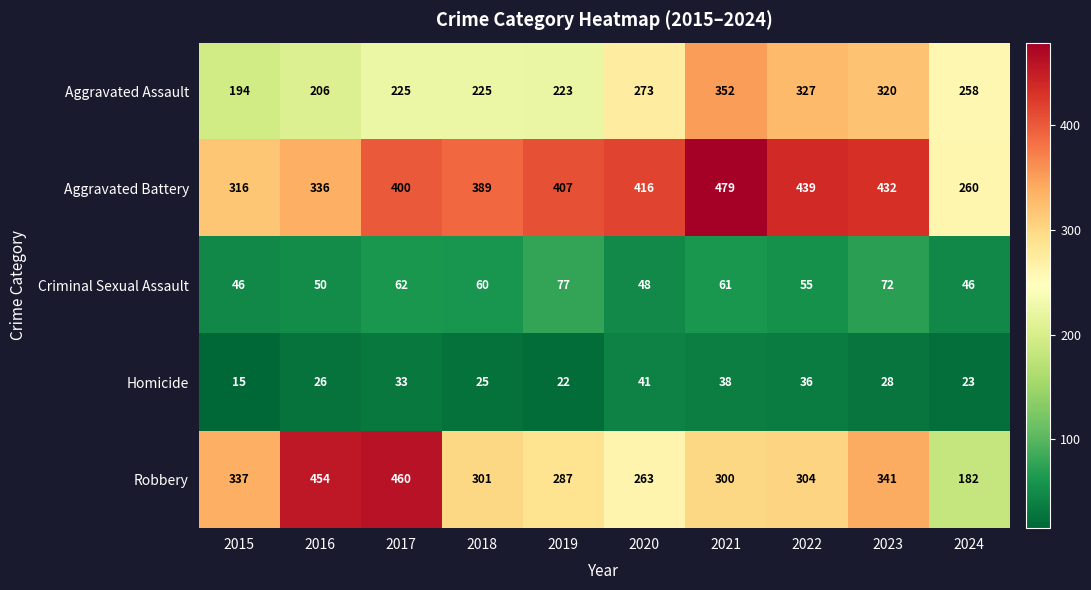

What is the difference between the maximum and minimum values in the Aggravated Battery series?

219